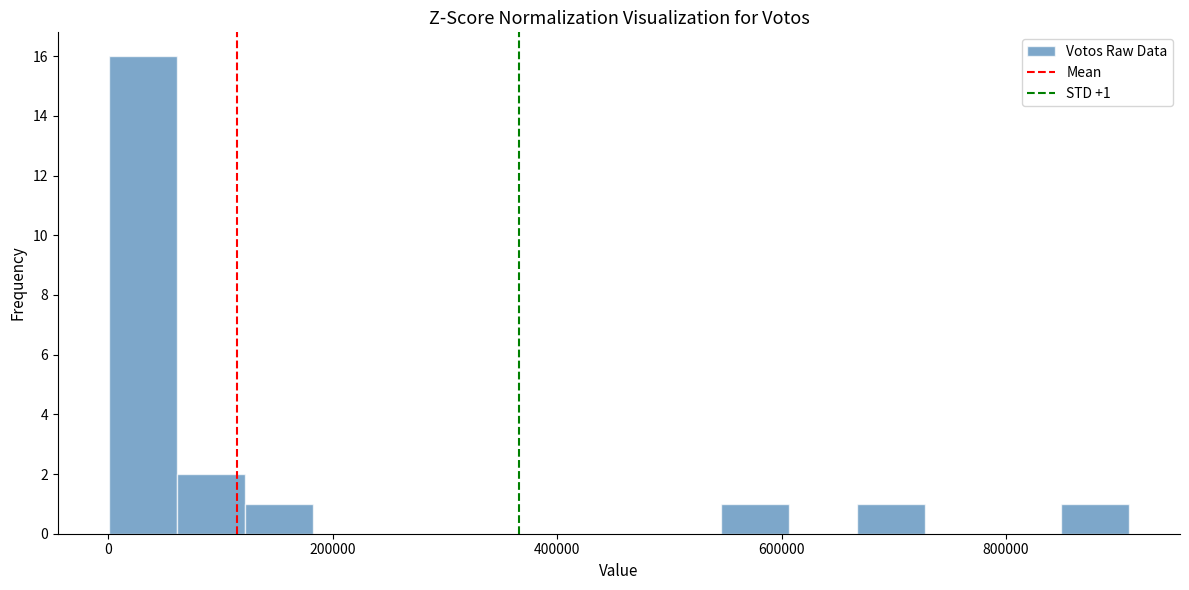

Read against the x-axis, roughly where is the centre of the tallest bar?

40000